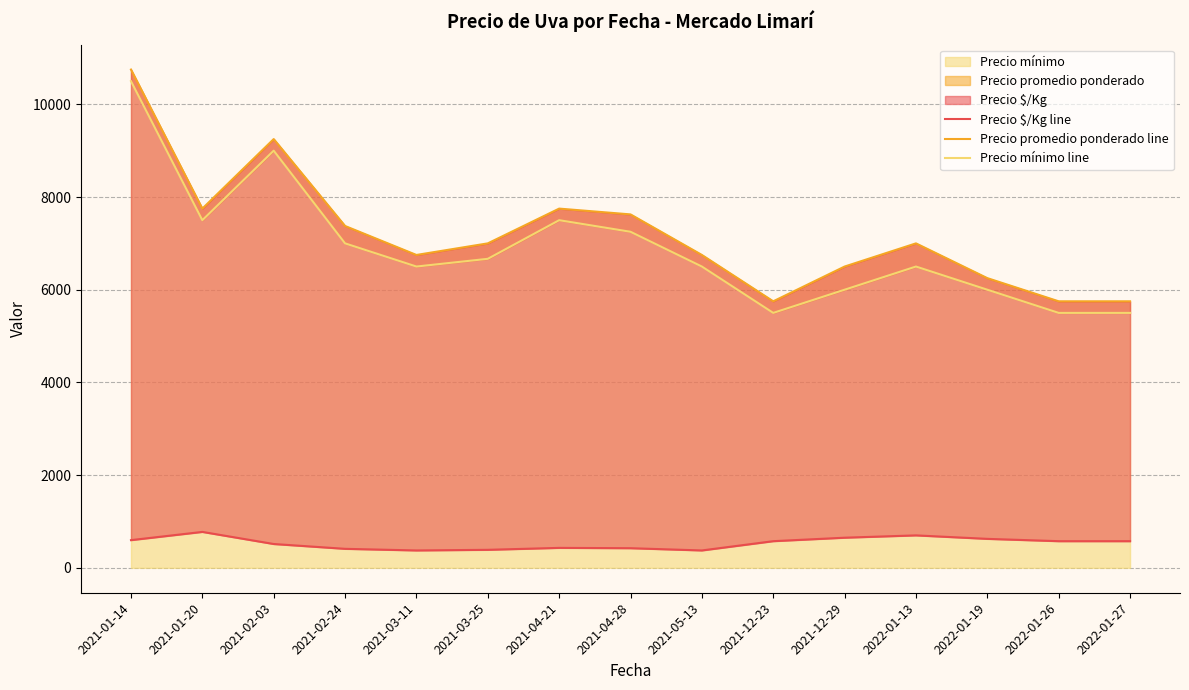

What is the difference between the highest and lowest values at 2021-05-13?

6375.0